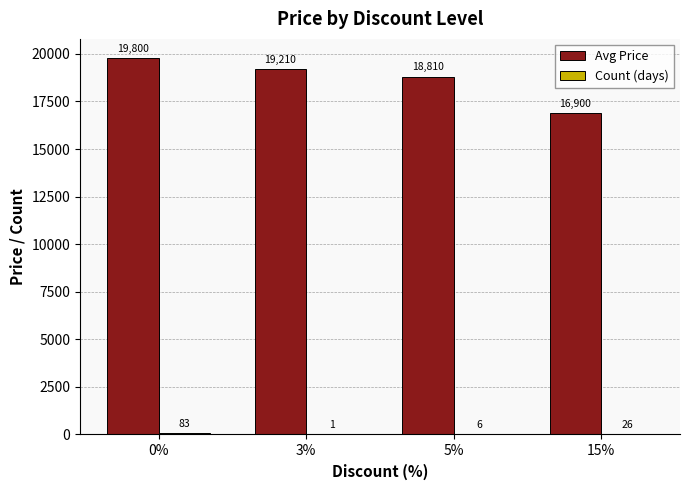

Between 0% and 5%, which series saw the biggest shift?

Avg Price